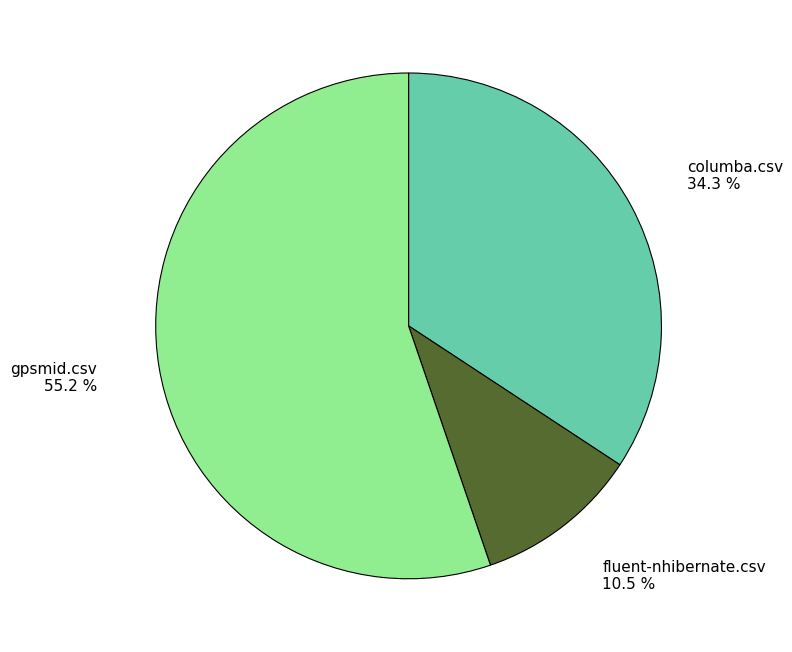

Which category has the biggest portion of the pie?

gpsmid.csv